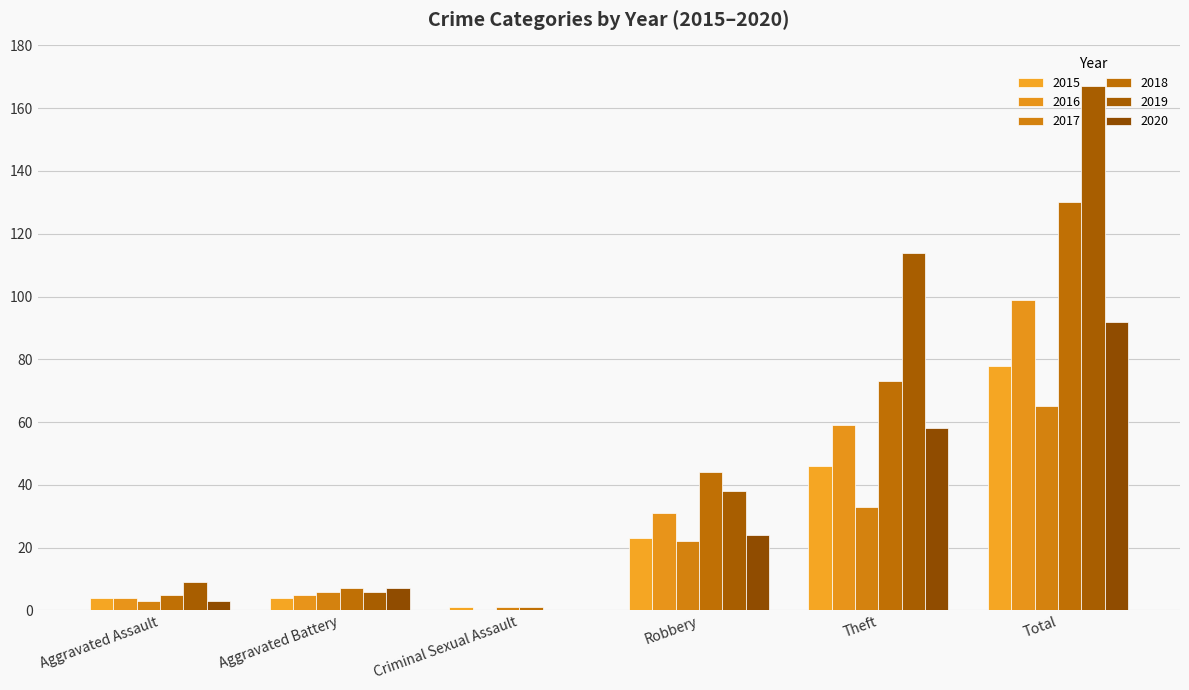

Is it true that 2019 equals 9 at Aggravated Assault?

True